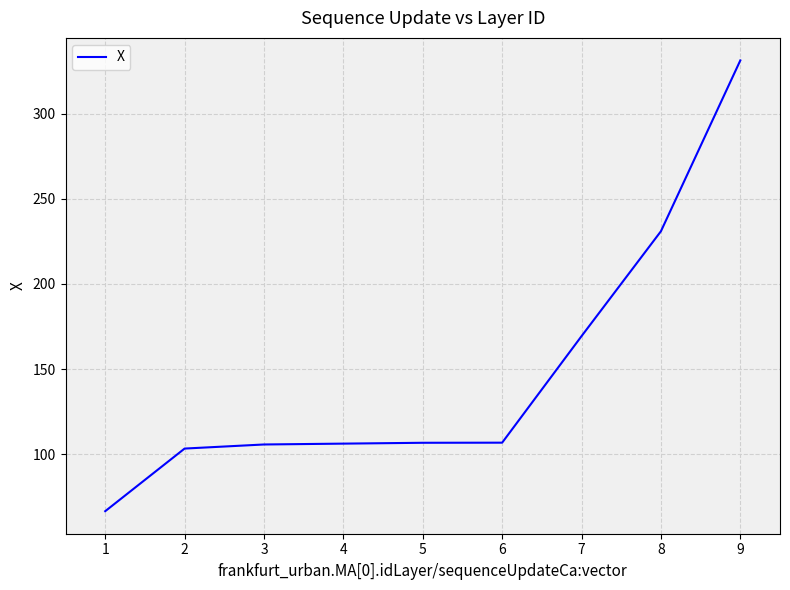

Count the number of categories in the chart.

9